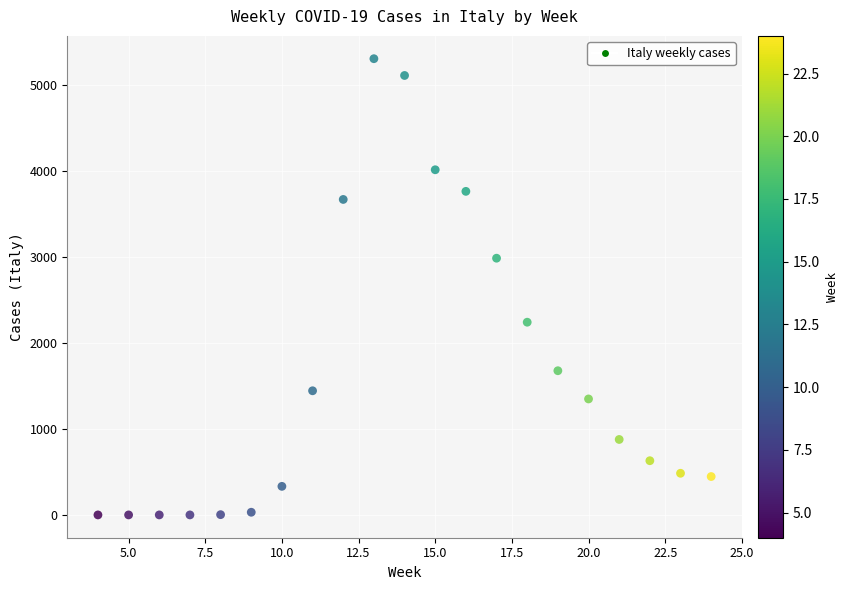

What Y value in the scatter plot is closest to 2651?

2984